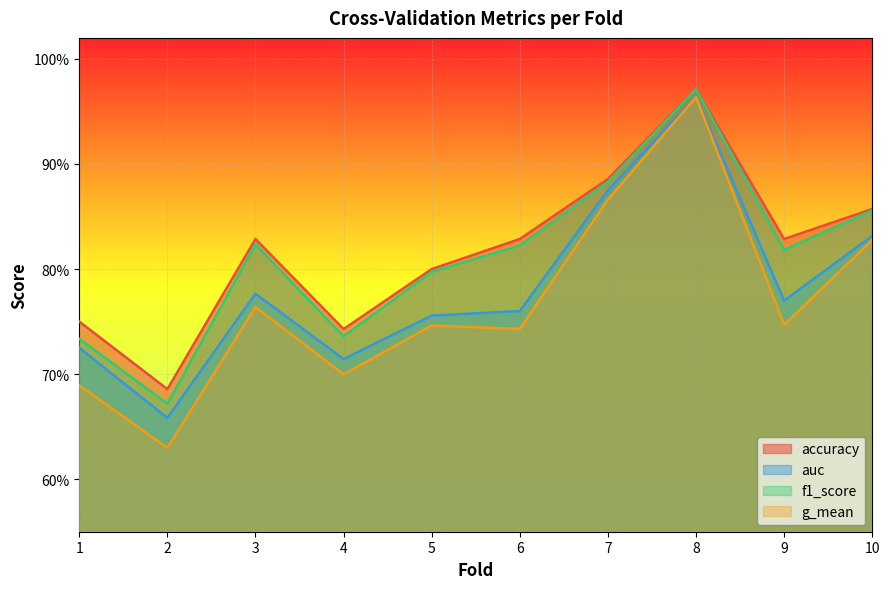

True or false: f1_score and accuracy cross at least once.

False